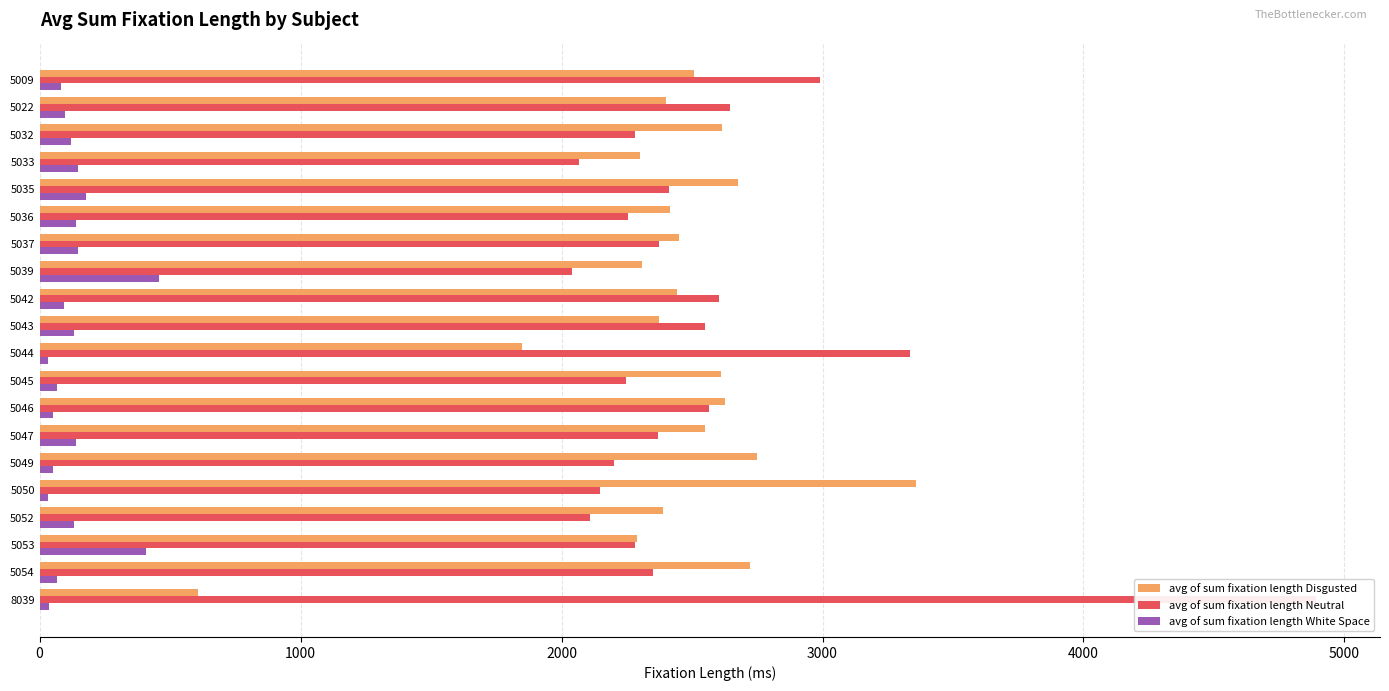

How many values in the avg of sum fixation length Disgusted series exceed 2450?

10